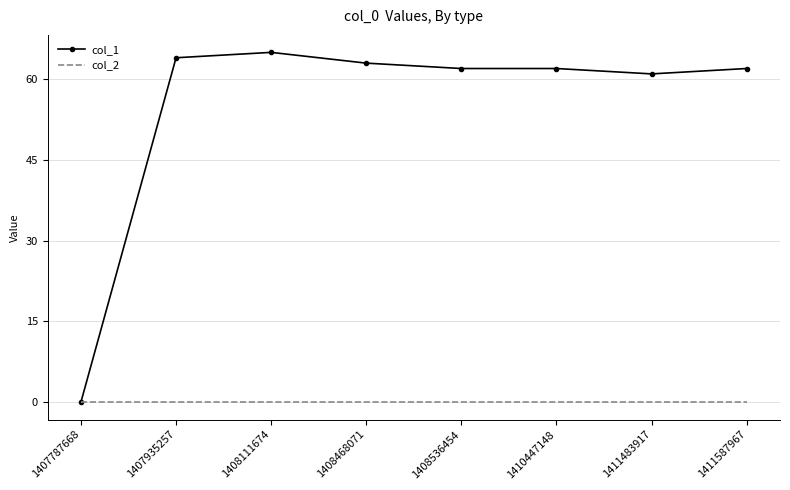

What is the maximum value shown in the chart?

65